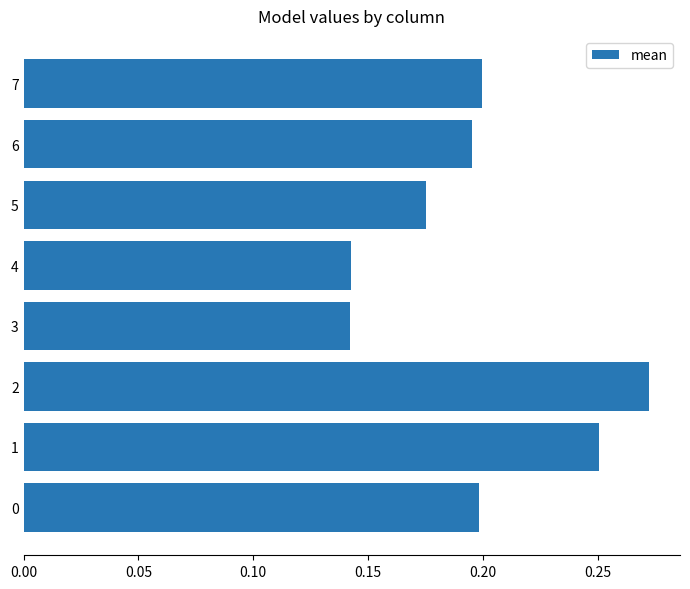

The value at 6 is 0.2. True or false?

True